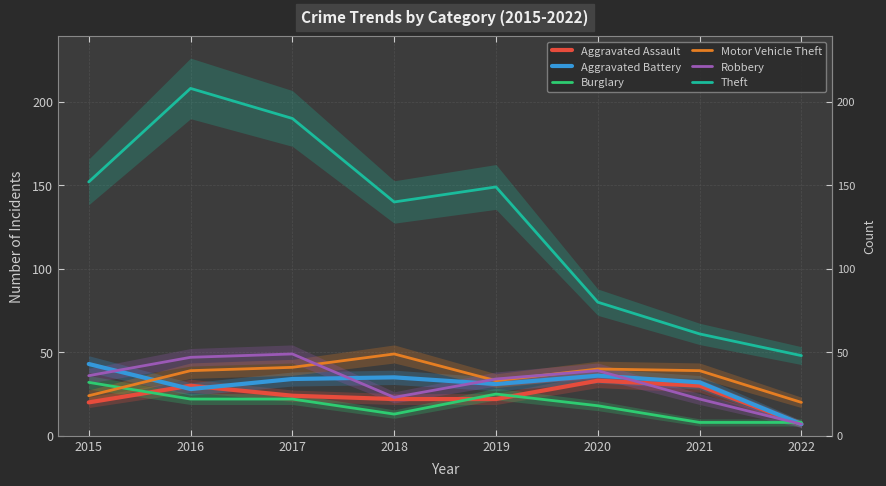

Rank the series at 2016 from highest to lowest value.

Theft, Robbery, Motor Vehicle Theft, Aggravated Assault, Aggravated Battery, Burglary